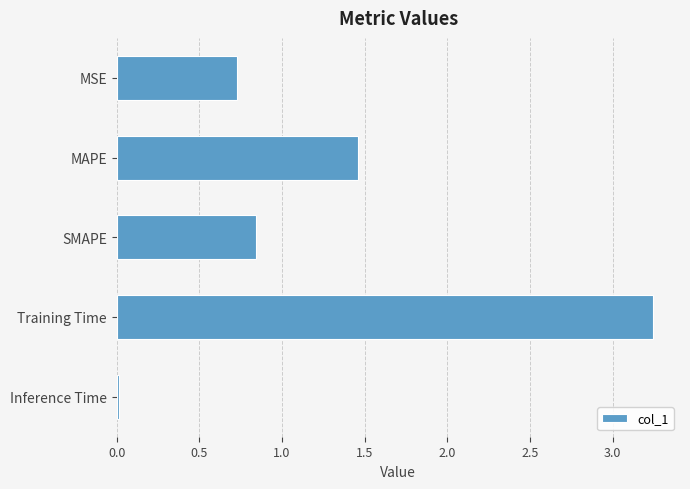

What is the difference between the second highest and second lowest values?

0.7